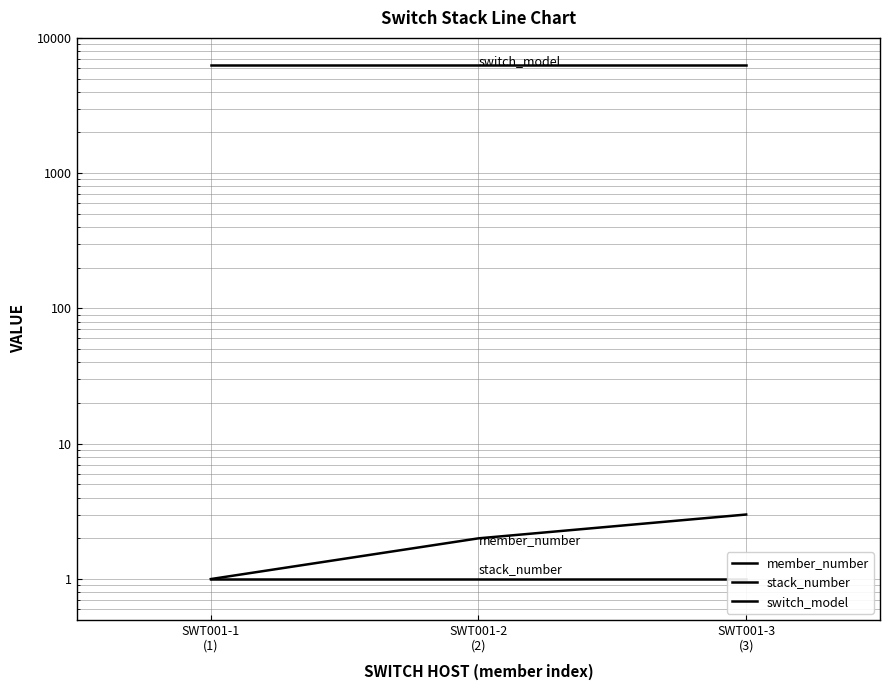

How many categories are shown in the chart?

3